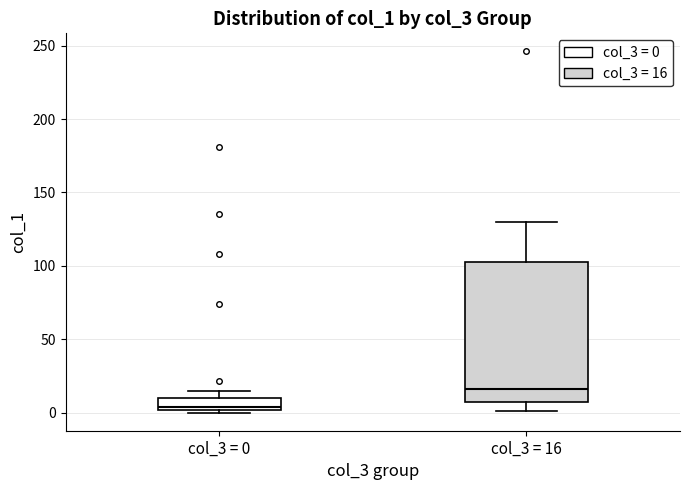

Reading left to right, read every box against the y-axis: the position of its median line, the range the box covers, and the ends of its whiskers. The values are not printed on the chart, so give them approximately, as read against the axis.

col_3 = 0: median 5, box 0 to 10, whiskers 0 (just below the box's lower edge) to 15
col_3 = 16: median 15, box 5 to 100, whiskers 0 to 130